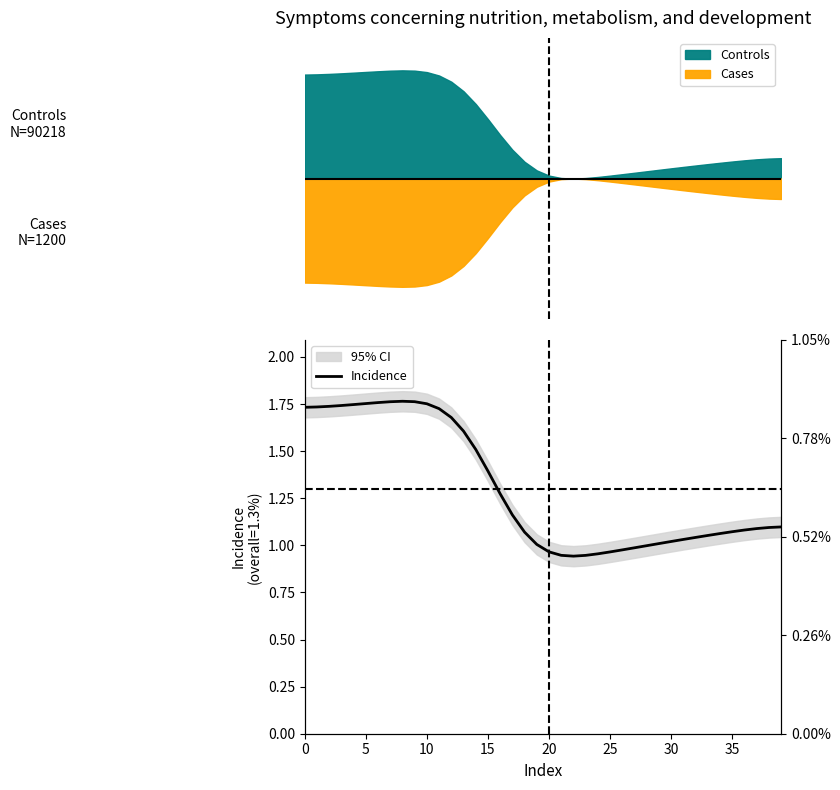

The value at 11 is 1.7. True or false?

True